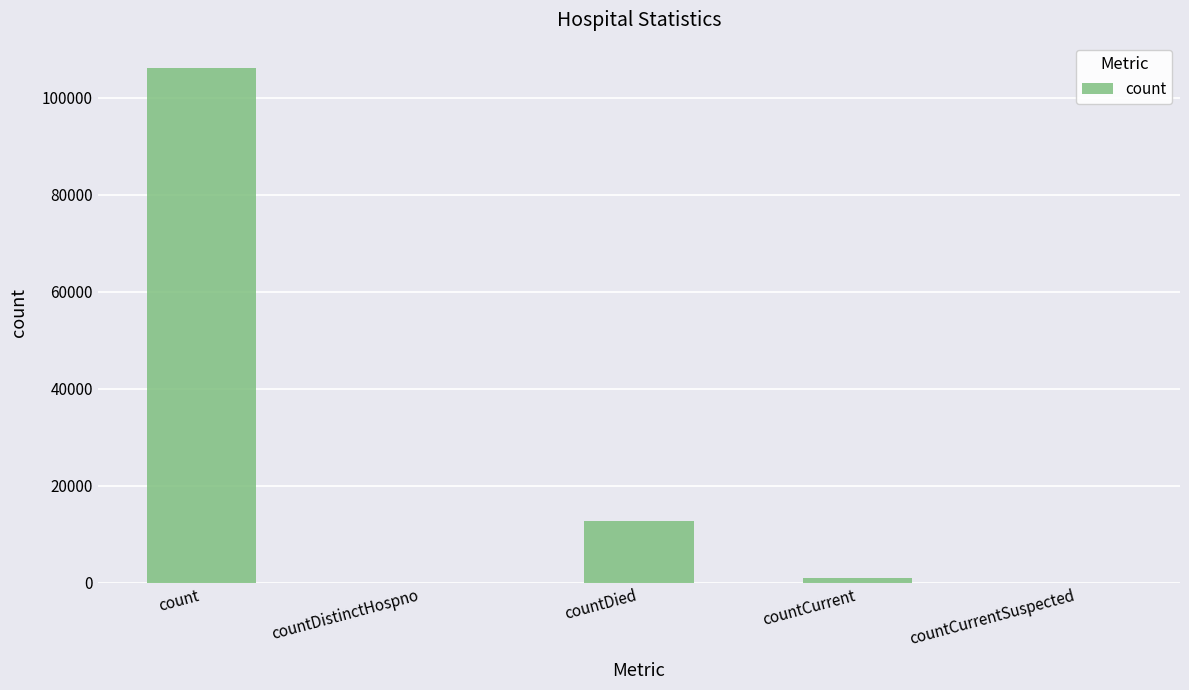

What is the sum of all values?

119675